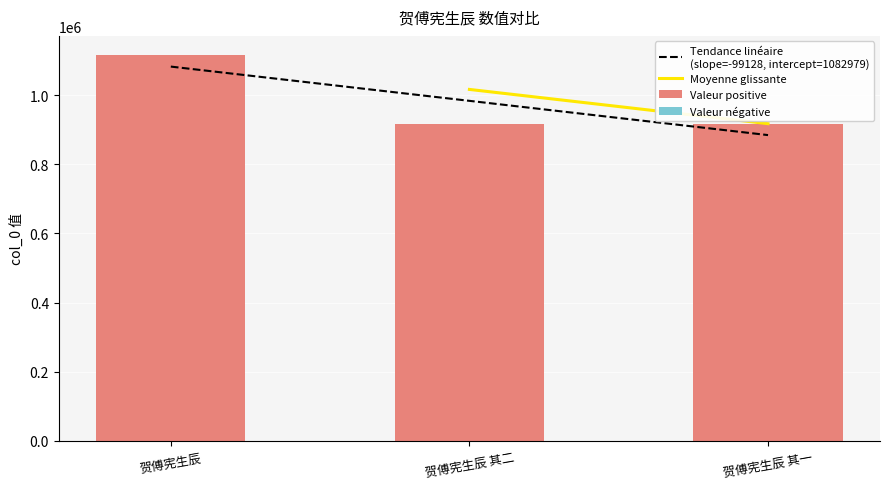

Which category has the highest value across all series?

贺傅宪生辰